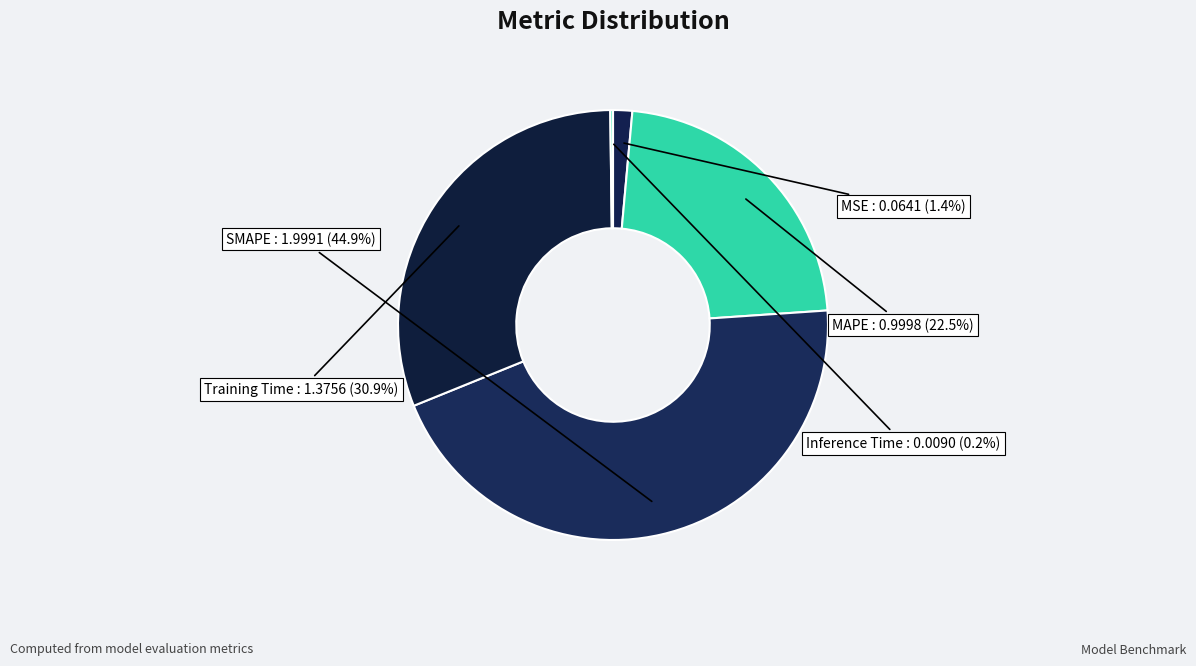

What is the total percentage of SMAPE and Training Time?

75.9%